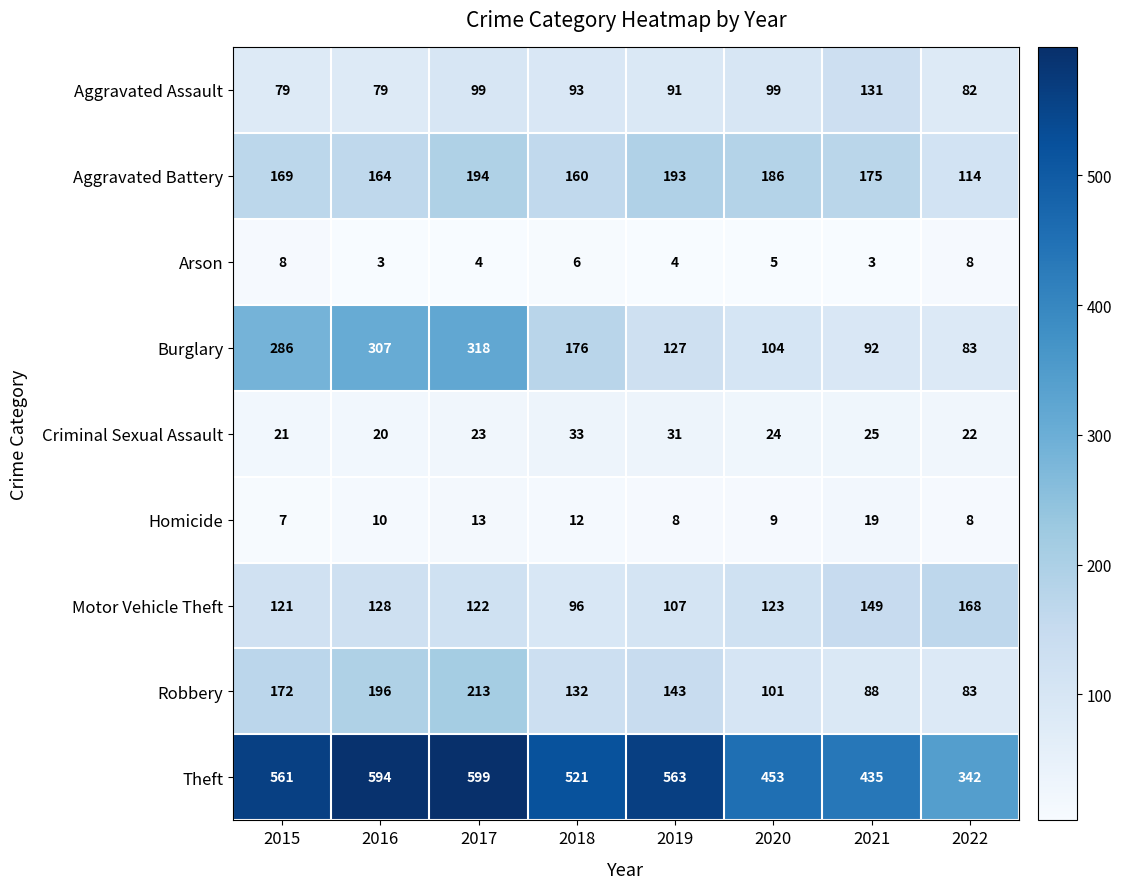

What is the greatest value displayed?

599